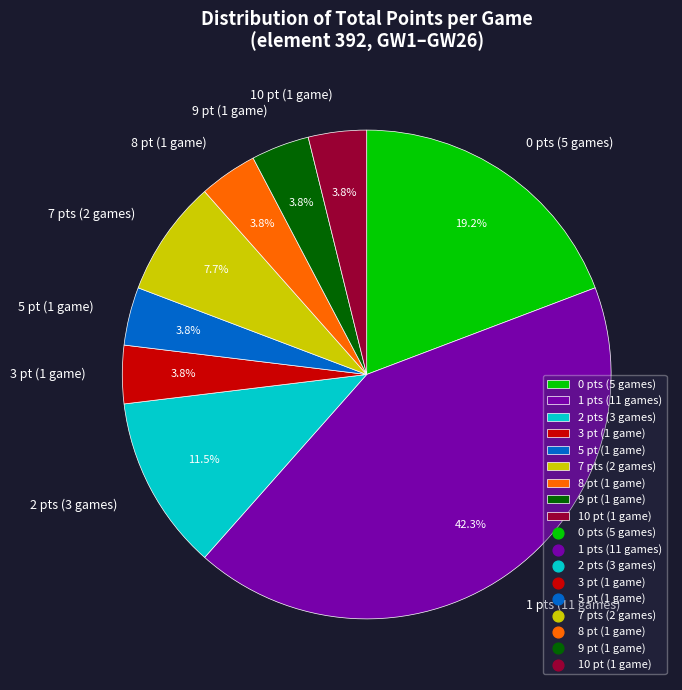

What is the largest slice in the pie chart?

1 pts (11 games)